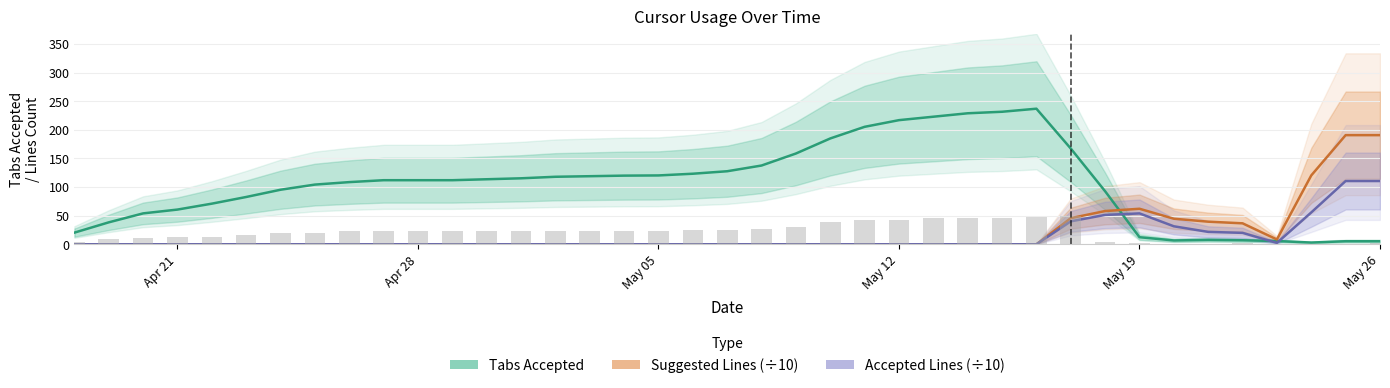

The value of Suggested Lines (÷10) at May 05 is 0.0. True or false?

True